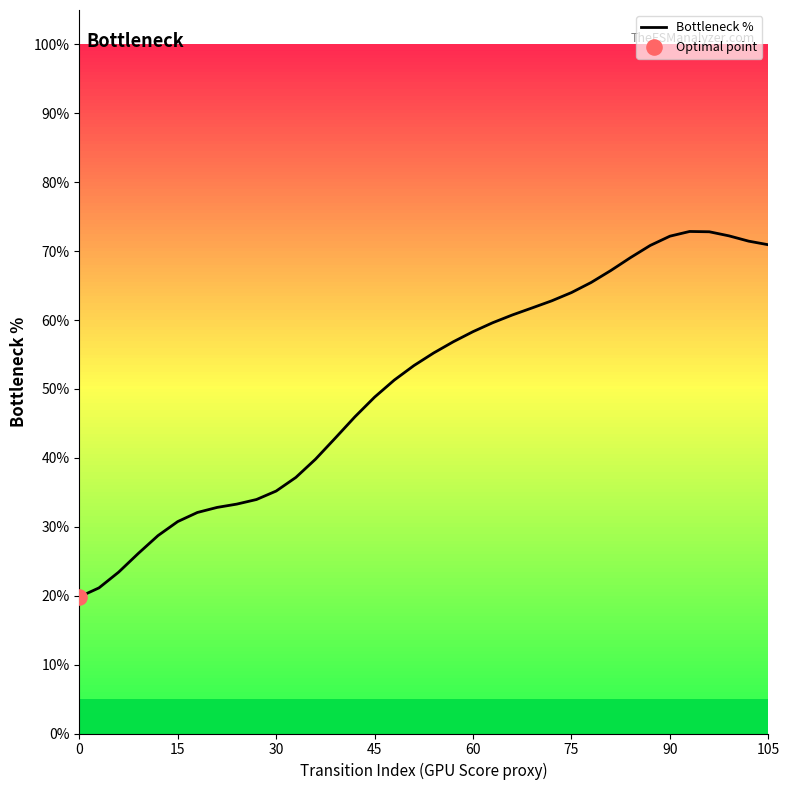

What is the maximum value shown in the chart?

72.9